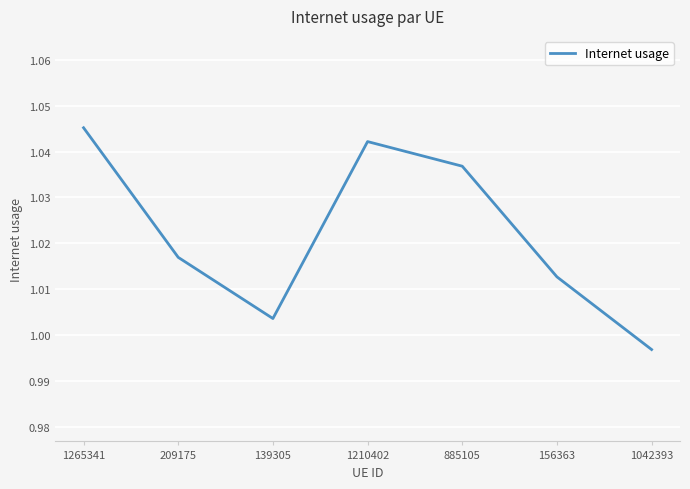

What is the sum of all values?

7.2